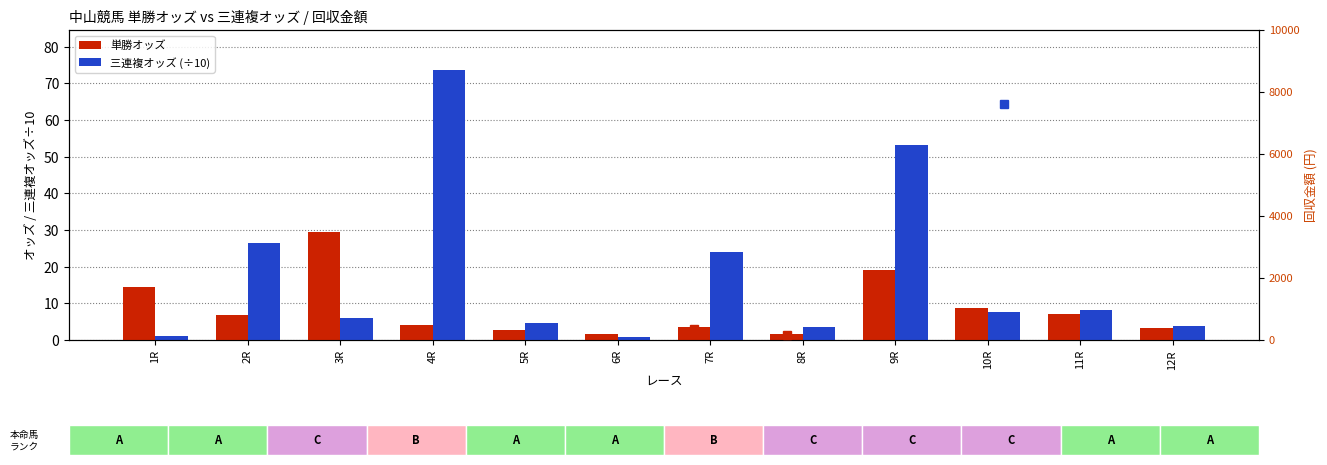

Is the value of 単勝オッズ at 8R greater than the value of 三連複オッズ (÷10) at 6R?

Yes